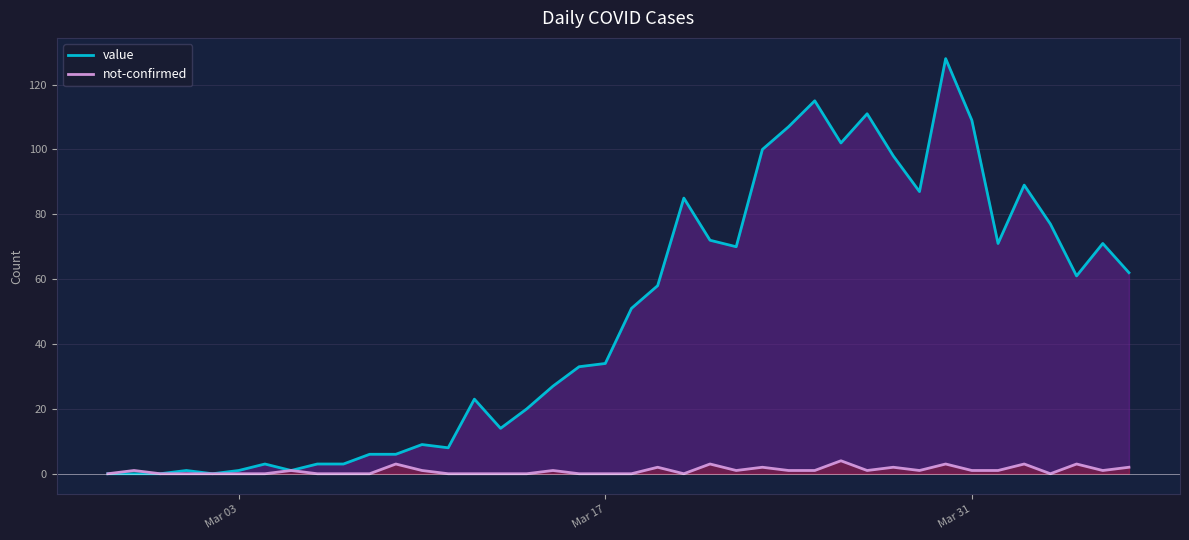

How many values in the value series are below 51?

20